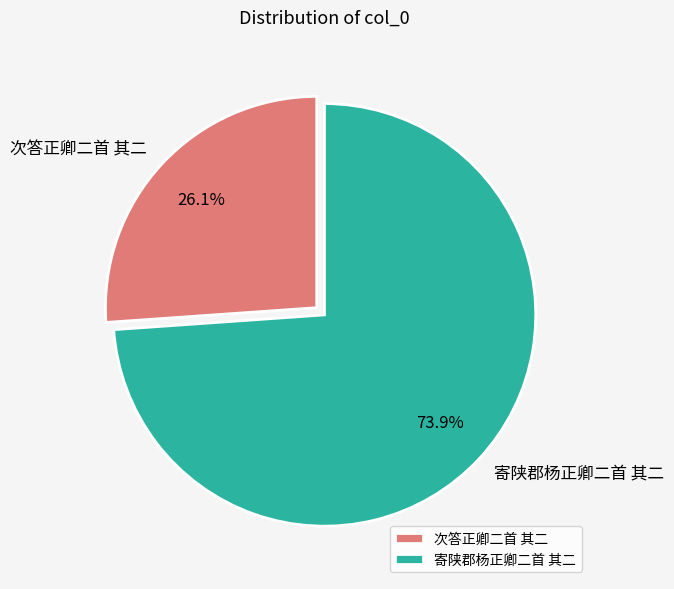

Does any single category account for the majority?

Yes